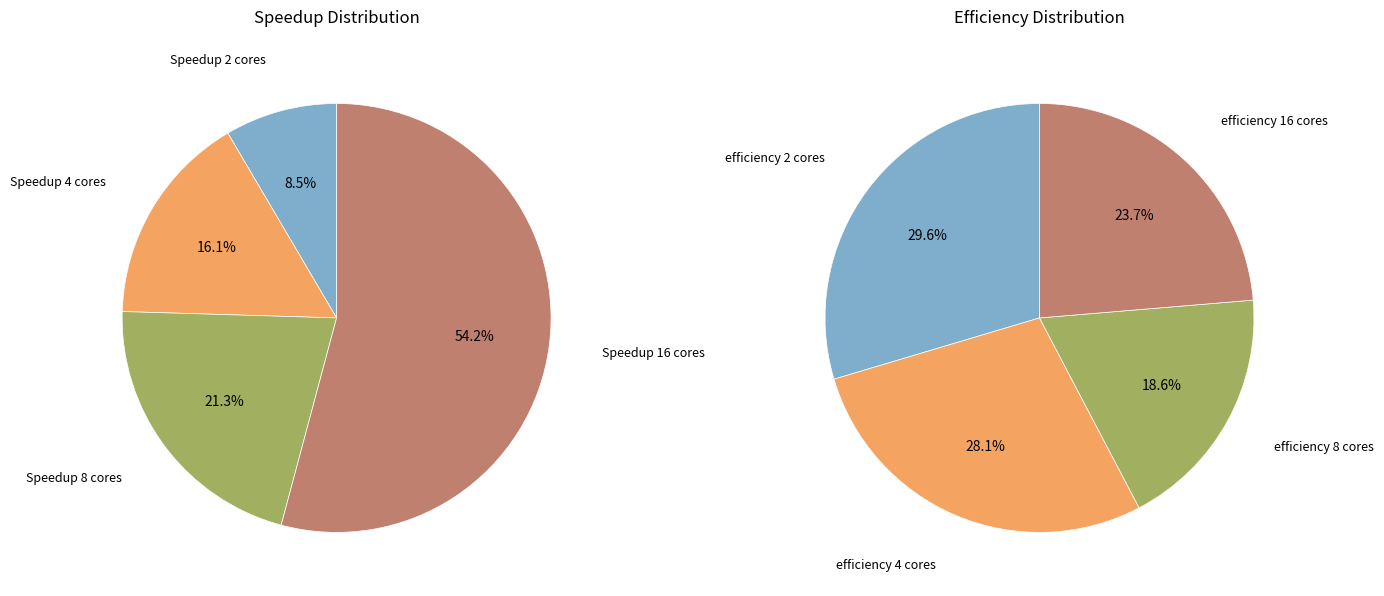

What portion of the pie excludes Speedup 2 cores?

91.5%